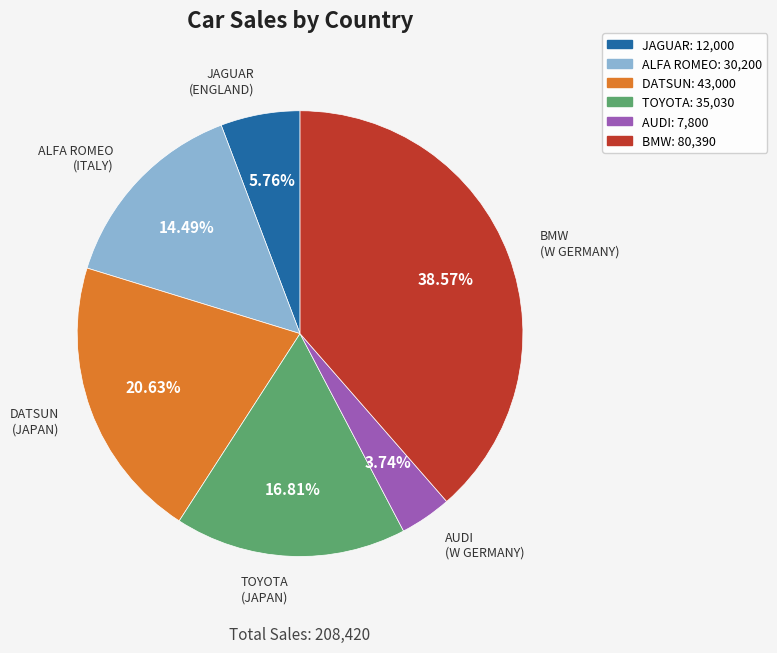

What portion of the pie excludes AUDI?

96.3%